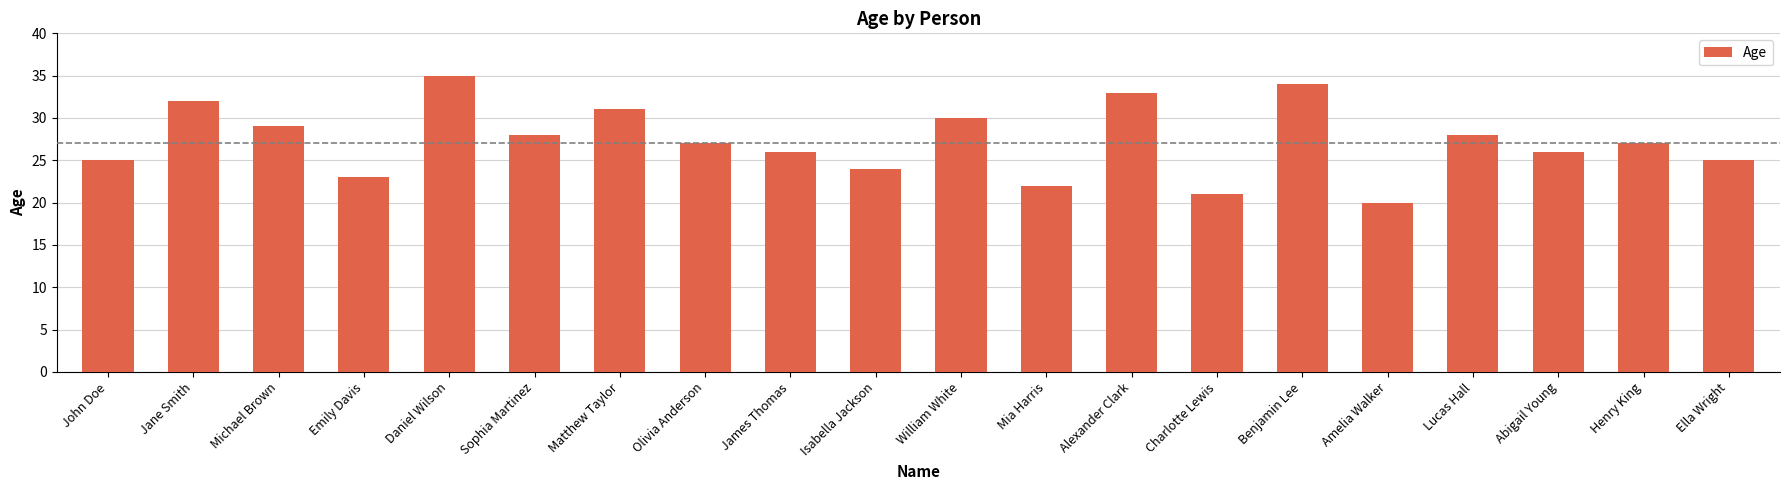

Between Lucas Hall and Alexander Clark, which is larger?

Alexander Clark